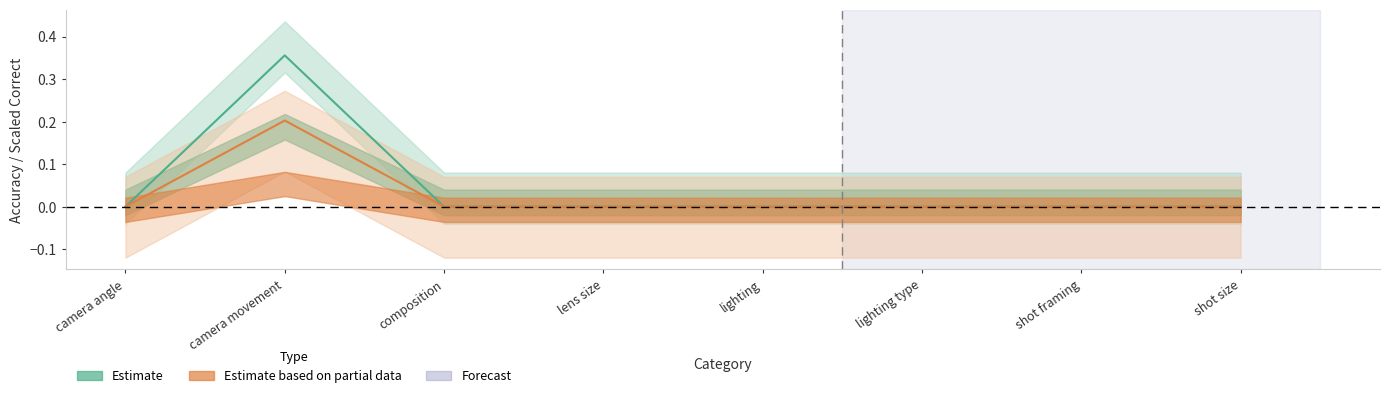

True or false: accuracy has a value of -0.2 at camera angle.

False